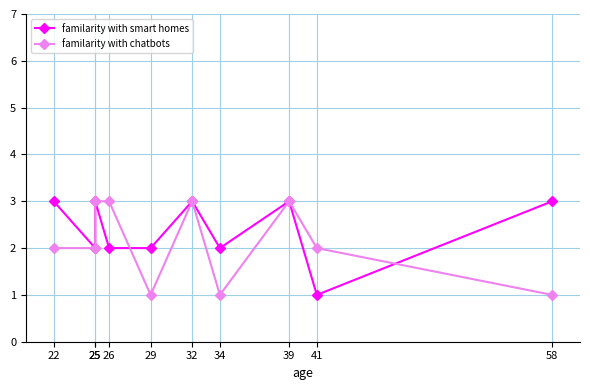

Rank the categories by familarity with smart homes value from highest to lowest.

22, 25, 32, 39, 58, 25, 26, 29, 34, 41